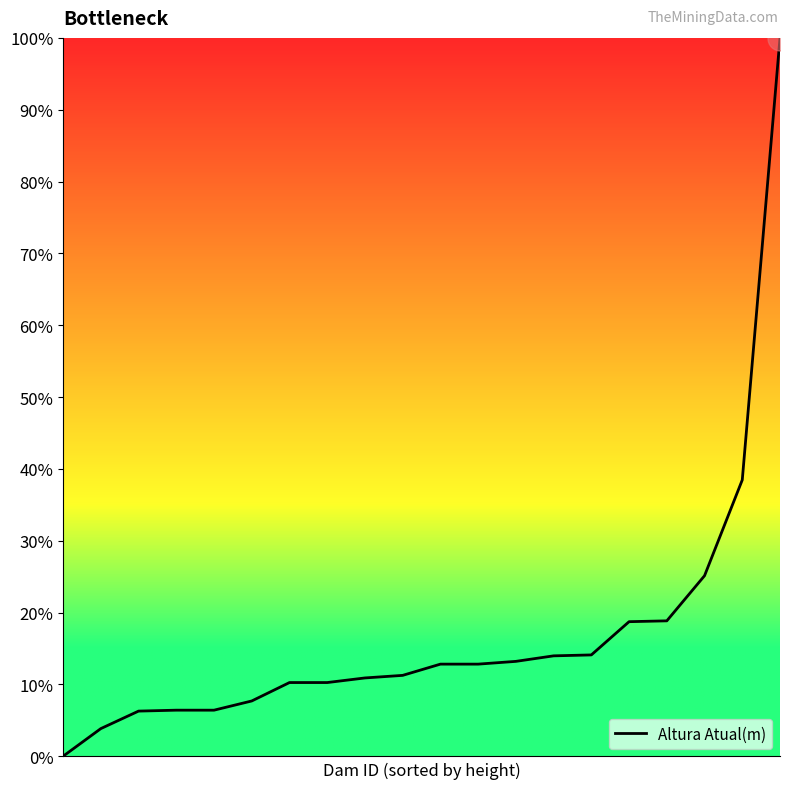

What is the difference between the maximum and minimum values?

100.0